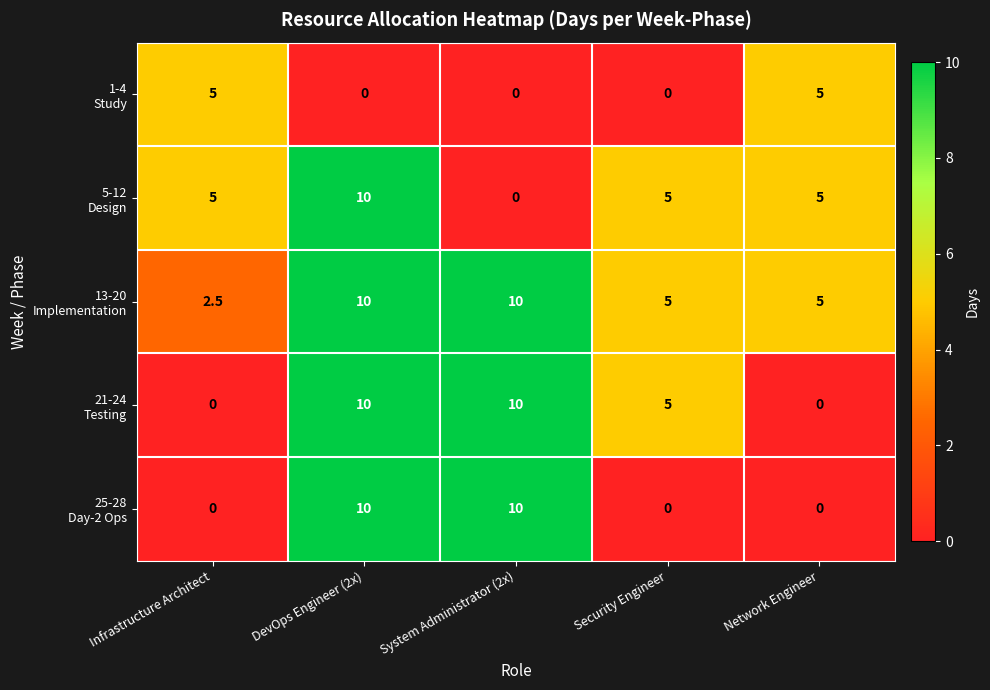

What is the spread (max minus min) of values at DevOps Engineer (2x)?

10.0